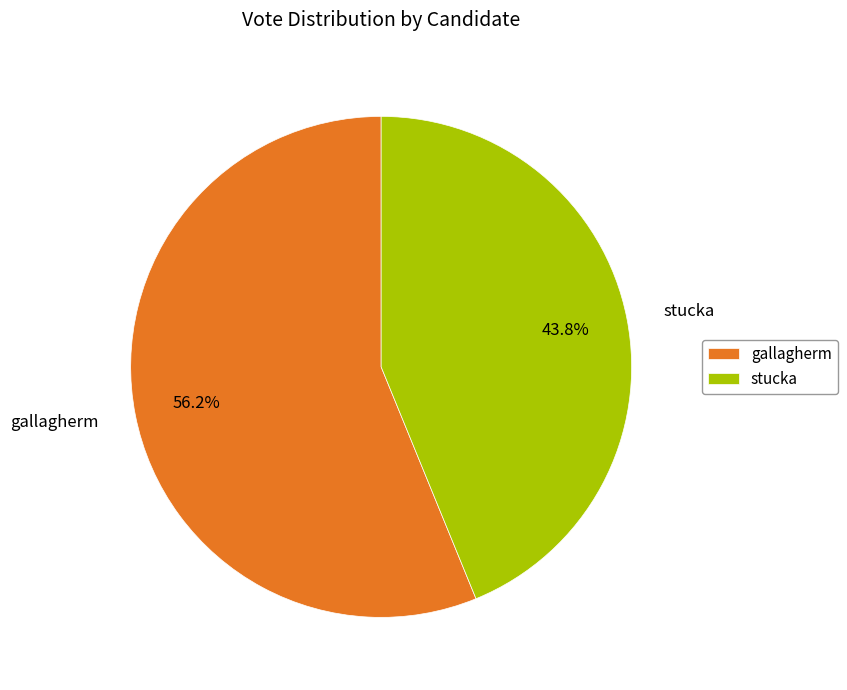

What percentage is NOT represented by gallagherm?

43.8%